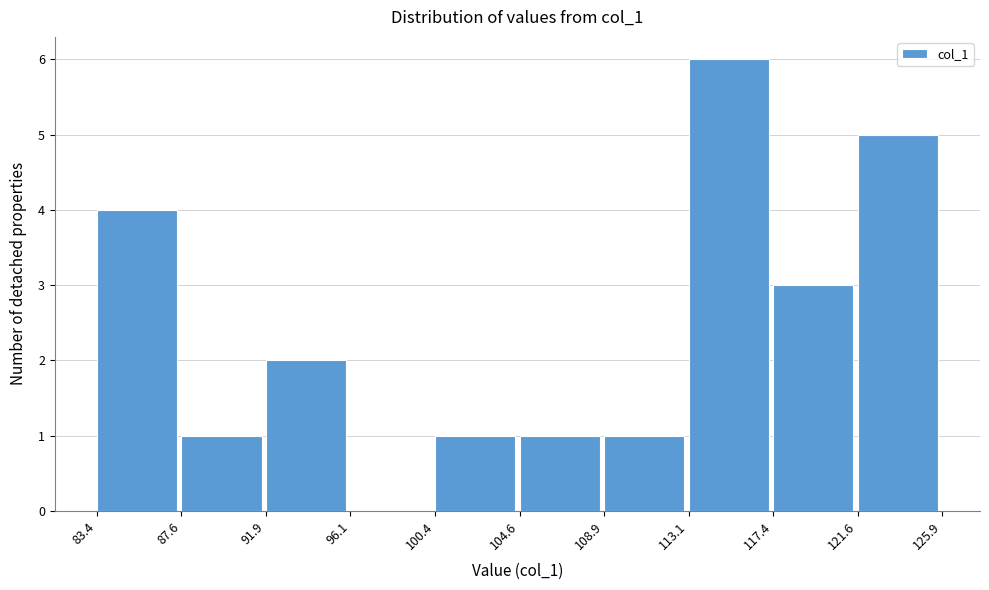

Over which range of the x-axis is the bar tallest?

113.1 to 117.4